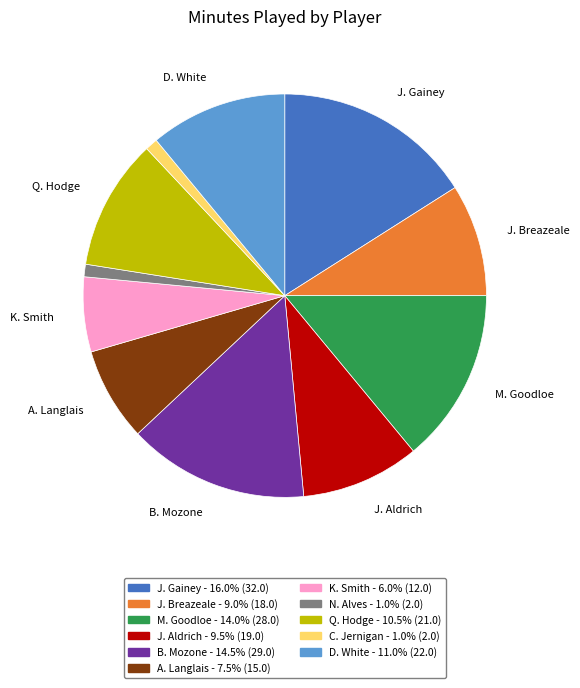

Which category has the biggest portion of the pie?

J. Gainey